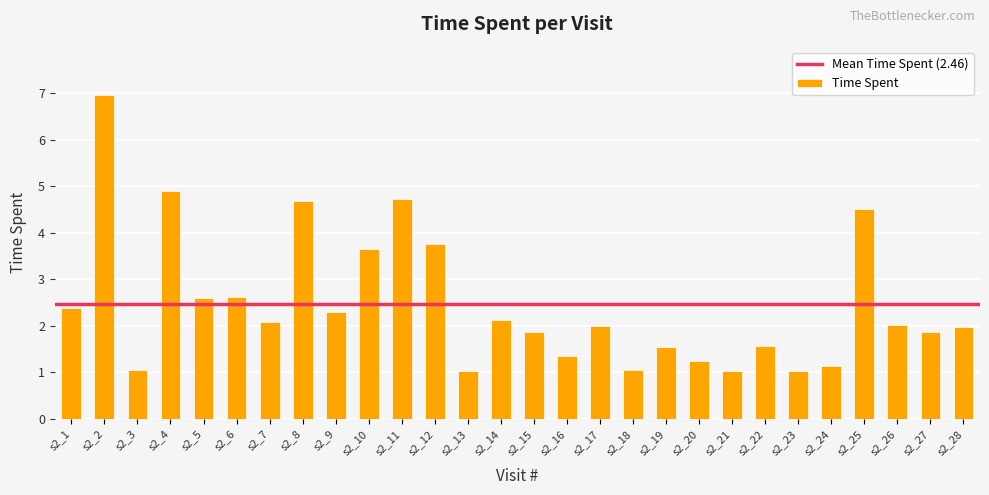

What is the minimum value shown in the chart?

1.0